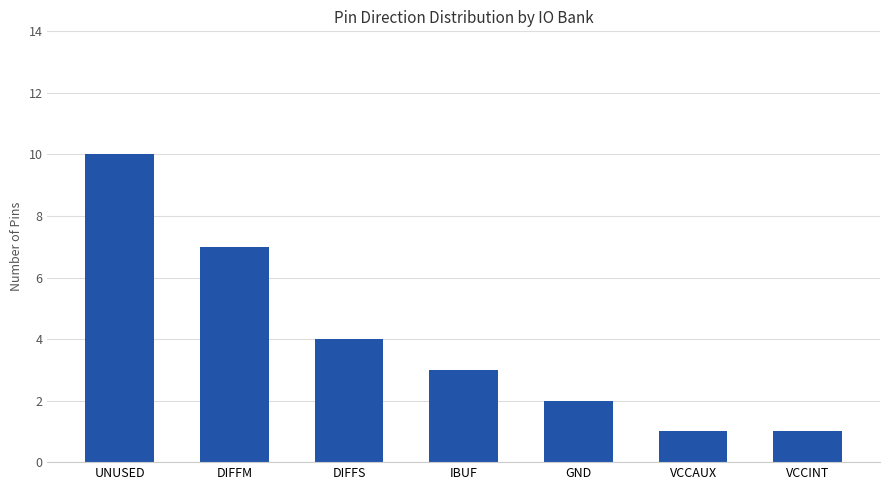

What is the greatest value displayed?

10